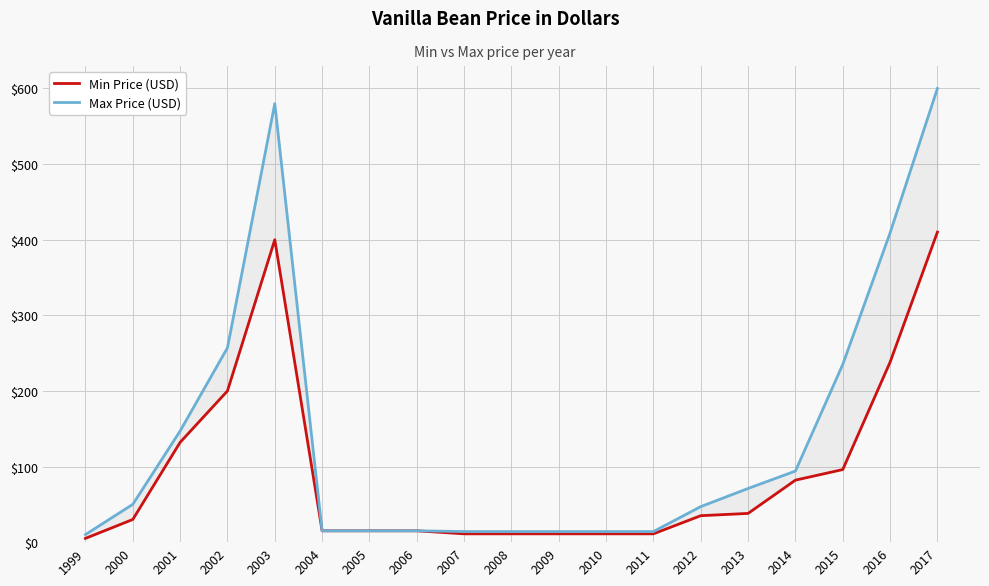

Which label corresponds to the largest value in the chart?

2017